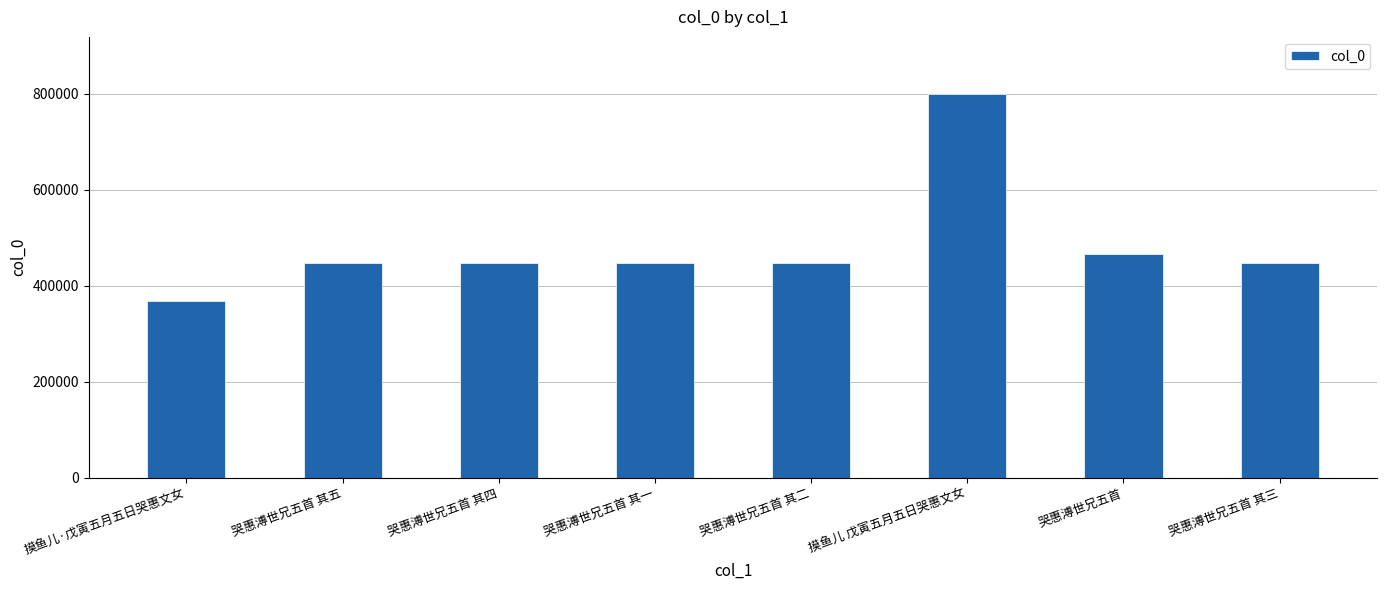

Count the number of categories in the chart.

8